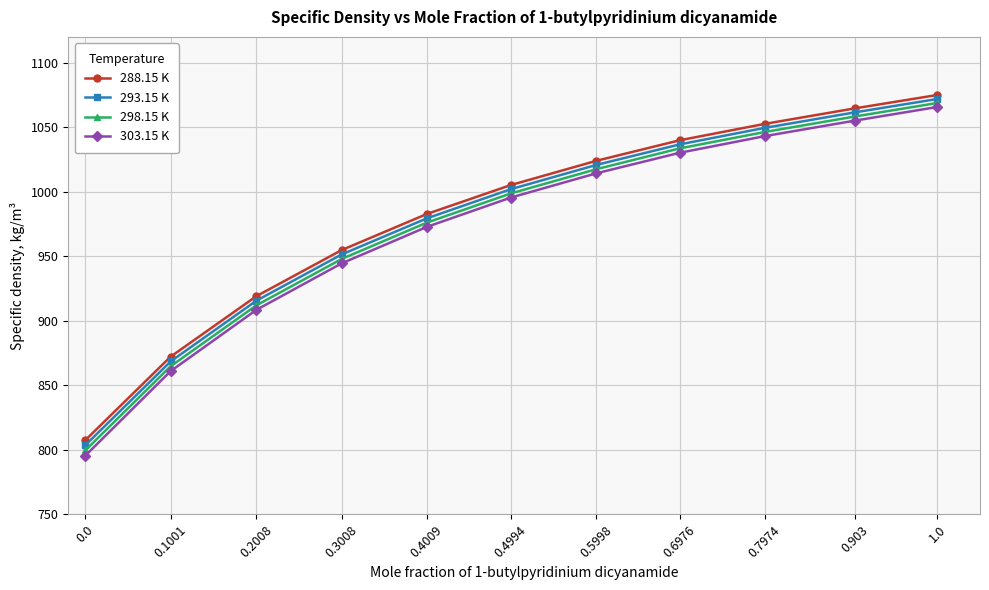

Where is 298.15 K nearest to the value 934?

0.3008